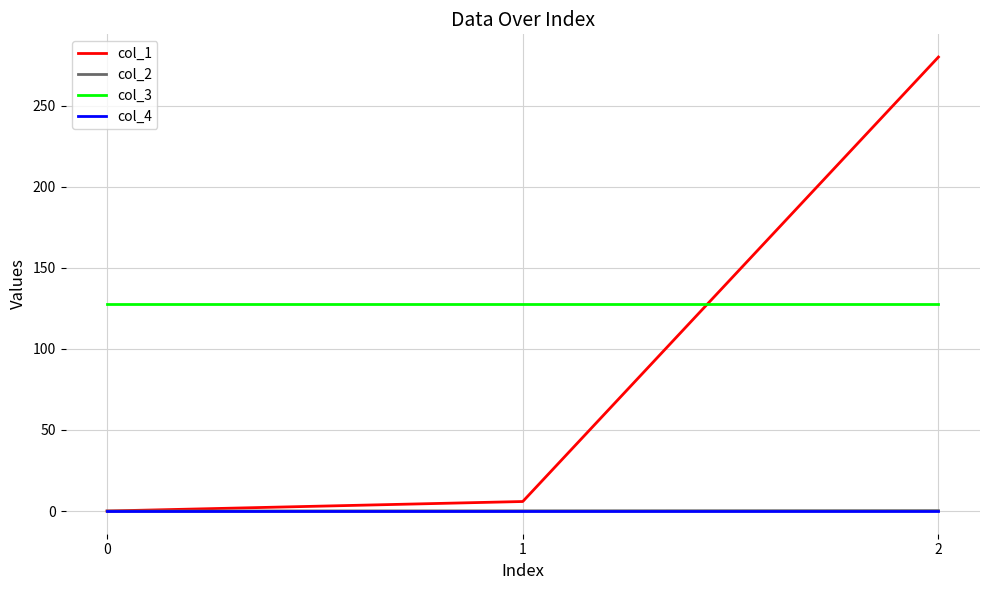

Which series has the largest total across all categories?

col_3